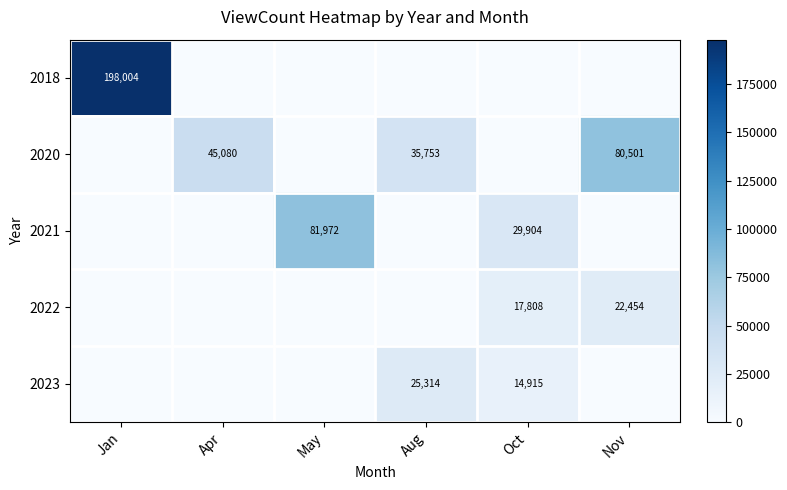

True or false: 2022 has a value of 23351 at Oct.

False